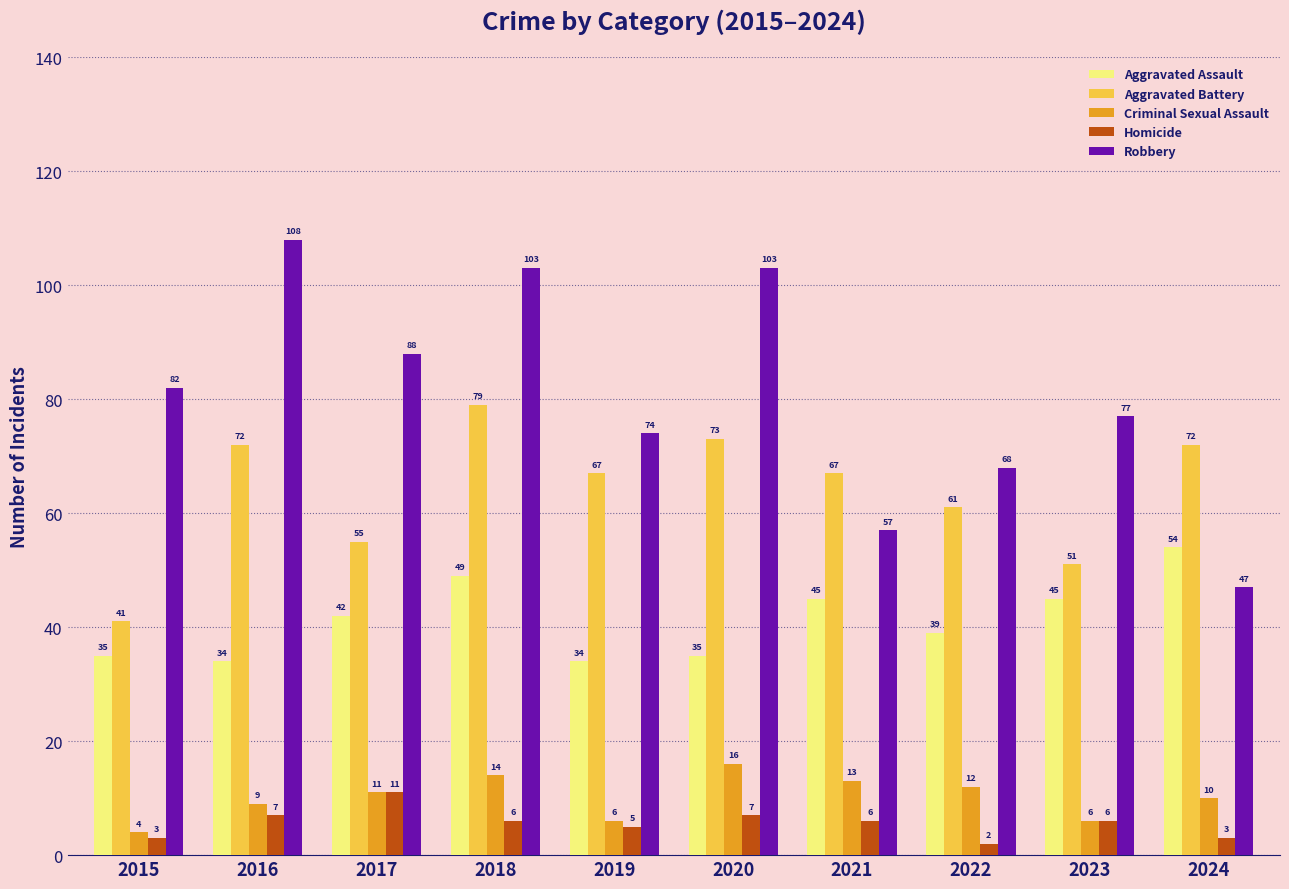

What is the sum of all Aggravated Assault values?

412